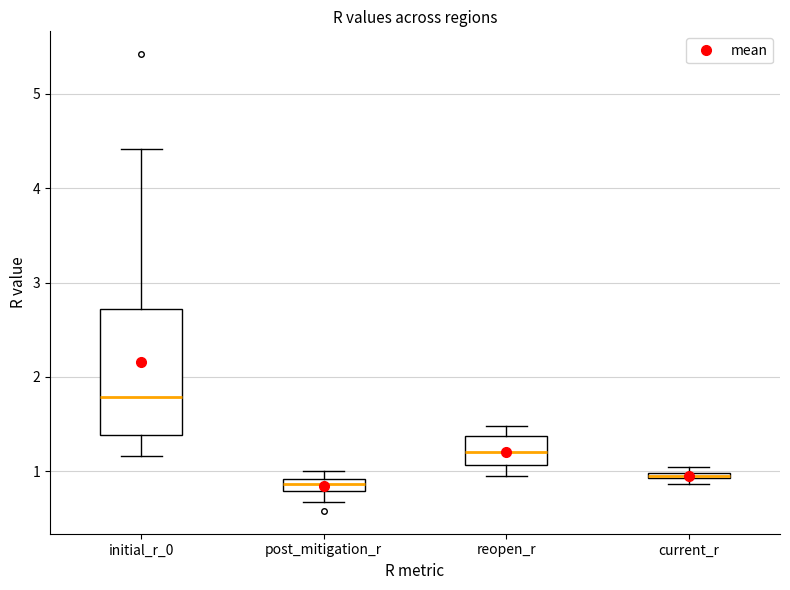

Which box is the tallest, from its lower edge to its upper edge?

initial_r_0